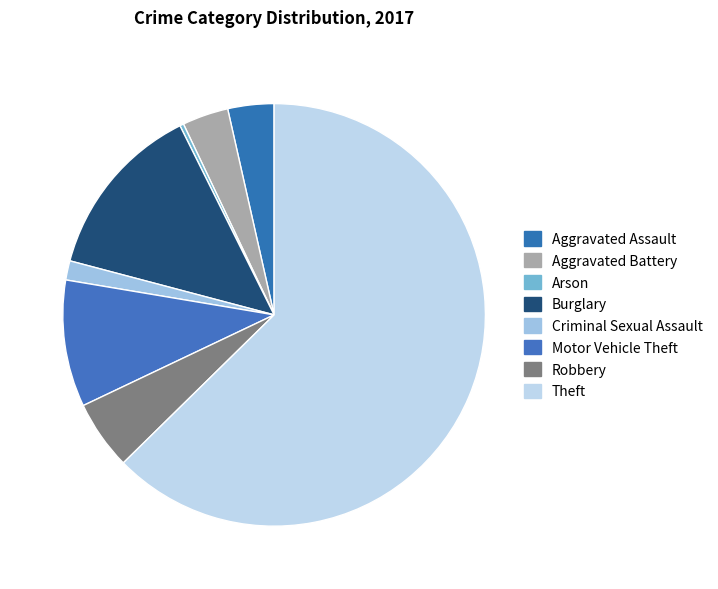

Rank the categories by value from highest to lowest.

Theft, Burglary, Motor Vehicle Theft, Robbery, Aggravated Assault, Aggravated Battery, Criminal Sexual Assault, Arson